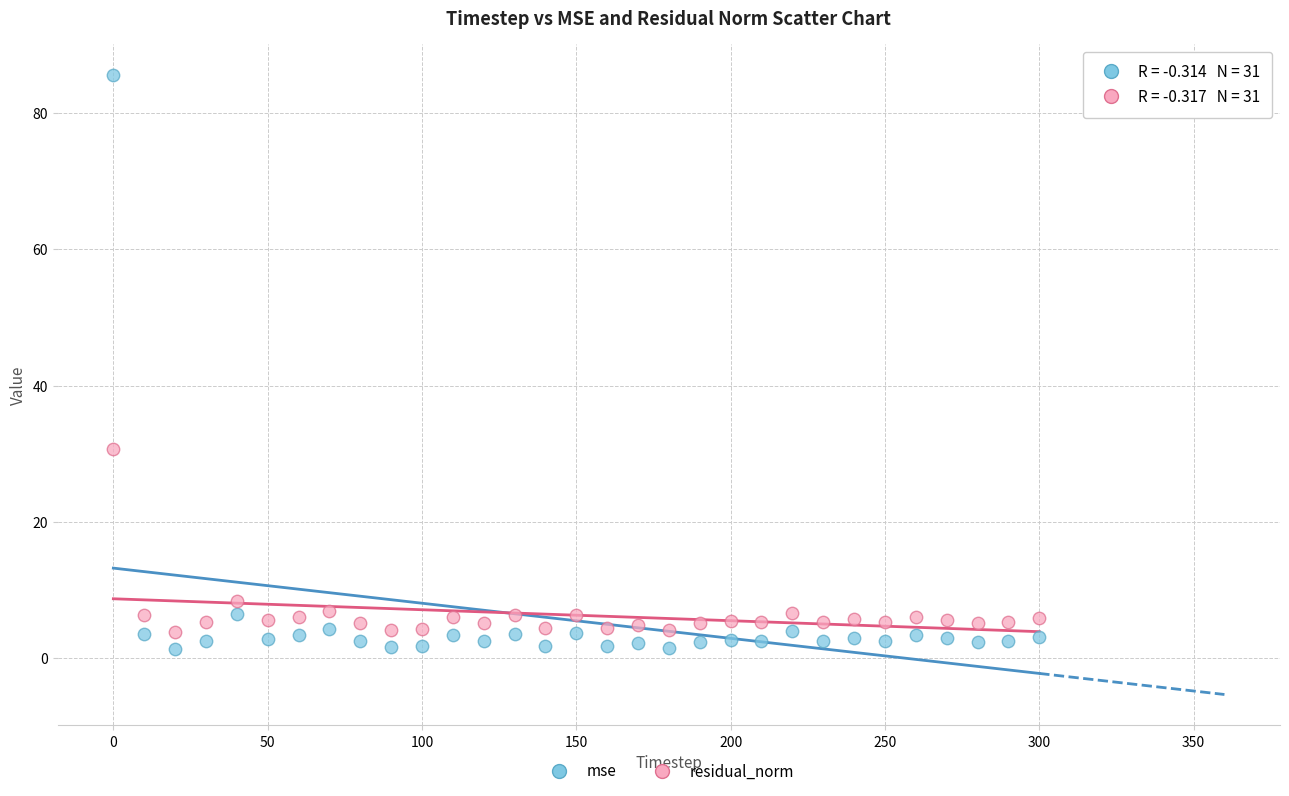

In the residual_norm series, what Y value is closest to 17?

8.4